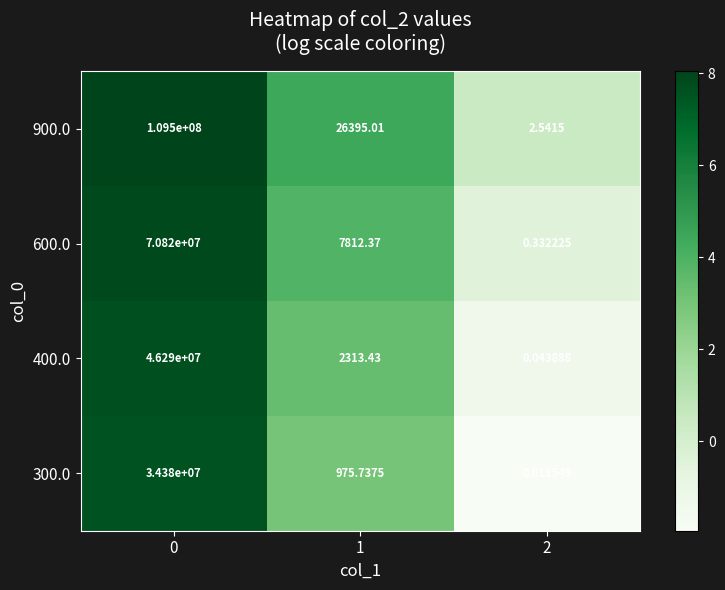

Is the value of 600.0 at 0 greater than the value of 900.0 at 0?

No